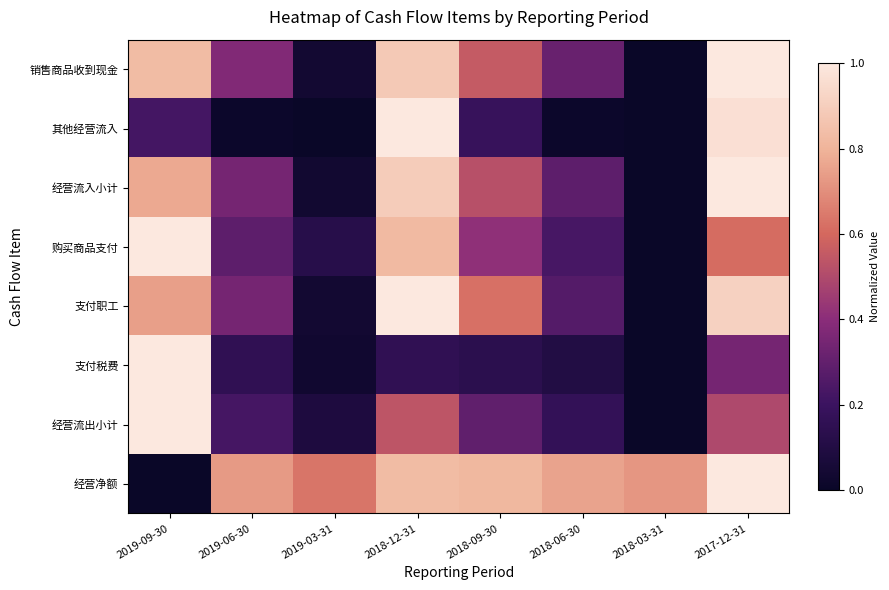

What is the difference between the 购买商品支付 values at 2018-12-31 and 2018-09-30?

0.4